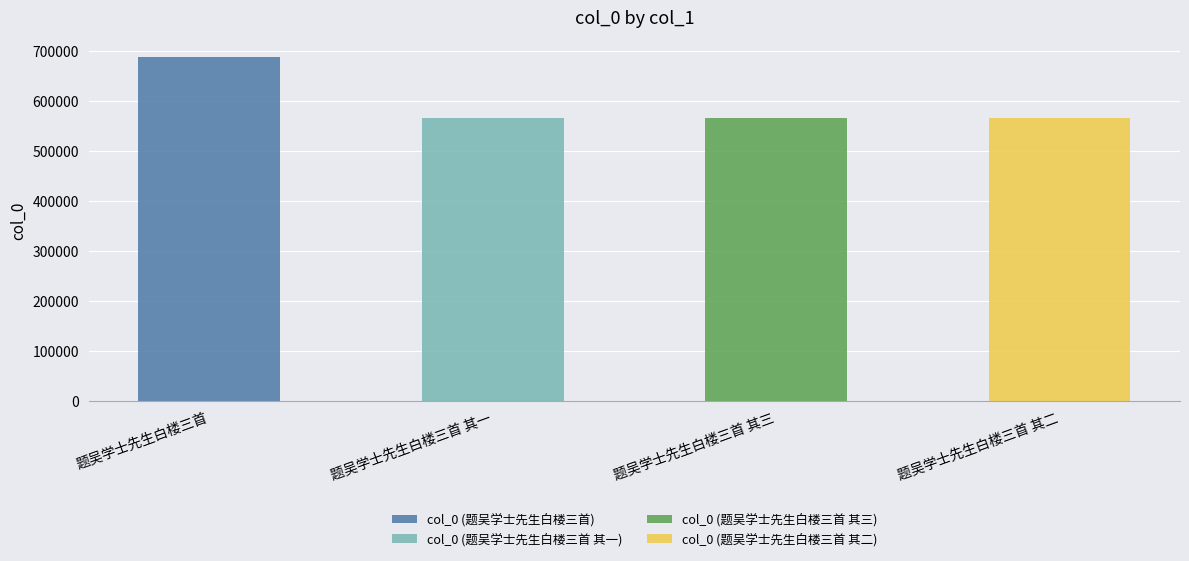

What is the difference between the maximum and minimum values?

122593